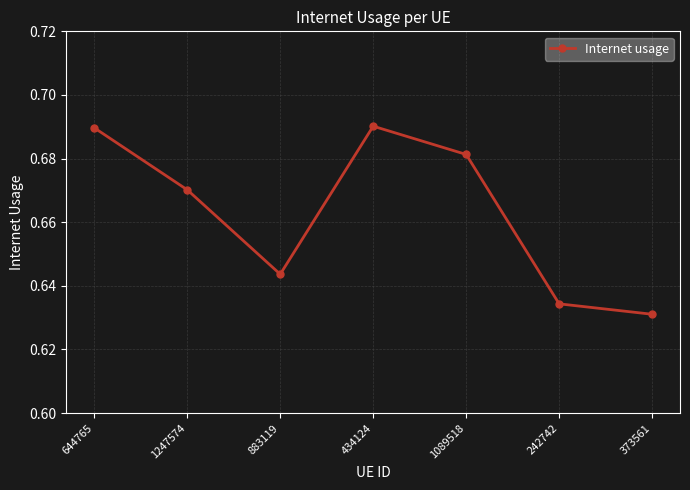

At which label is the value closest to 0?

373561